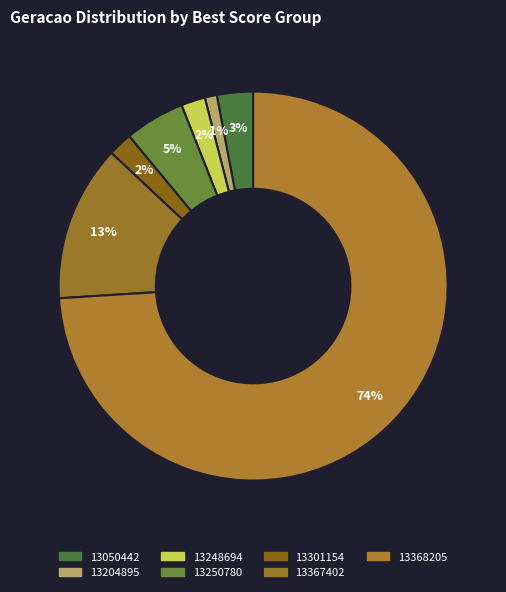

To the nearest percent, what is the average slice percentage?

14%